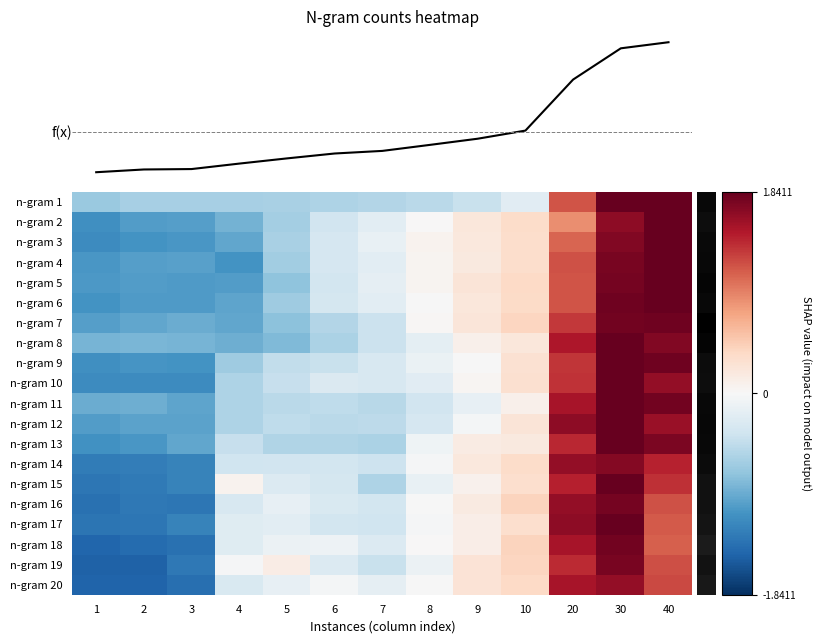

At which category is the sum across all series the highest?

30